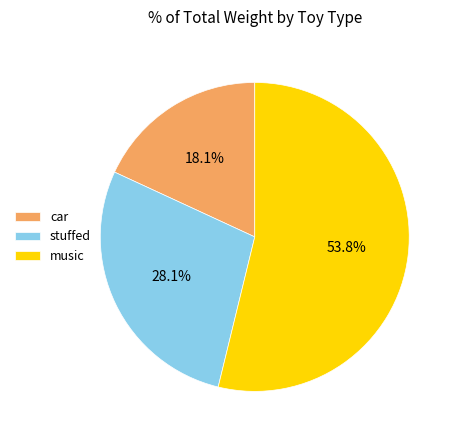

To the nearest percent, what percentage of the pie is car?

18%